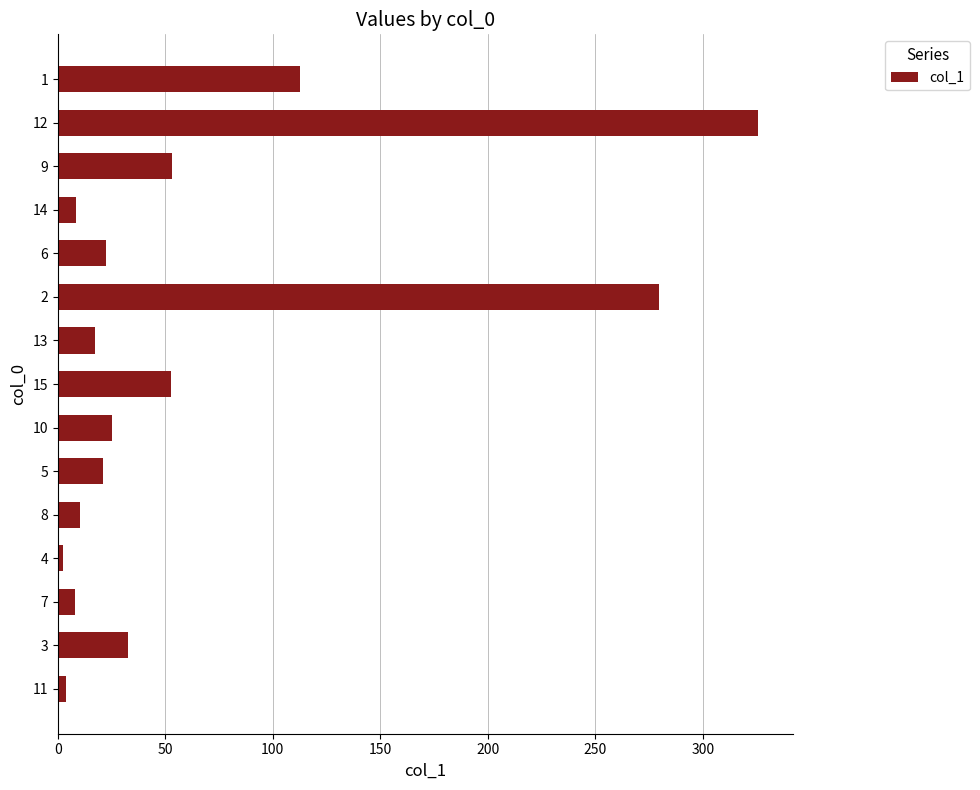

What is the change in value from 6 to 1?

+90.1